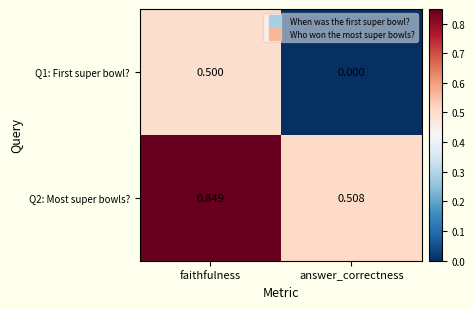

At which label does Q1: First super bowl? reach its minimum?

answer_correctness